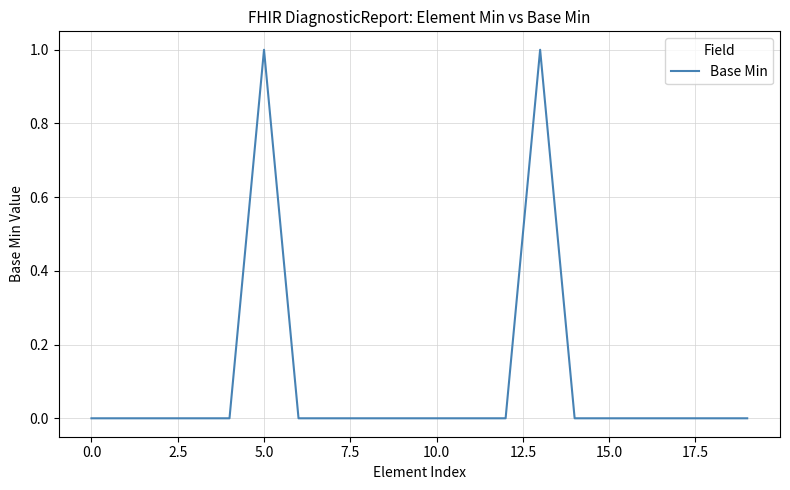

What is the greatest value displayed?

1